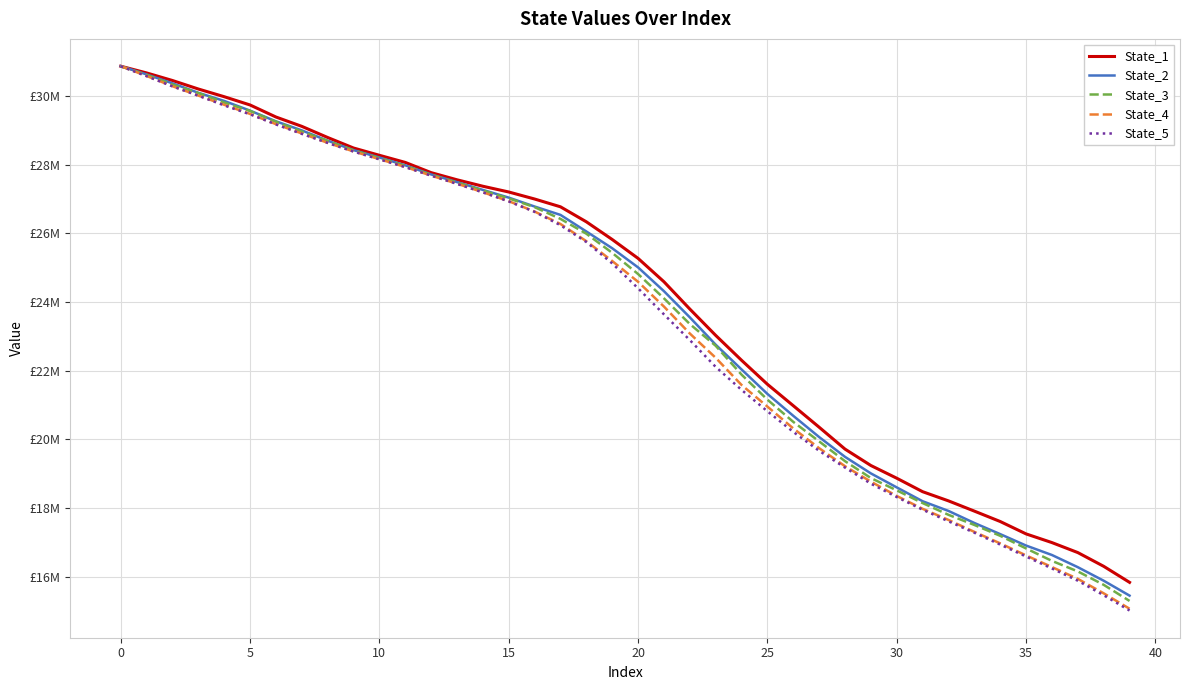

True or false: State_2 and State_3 intersect in this chart.

False